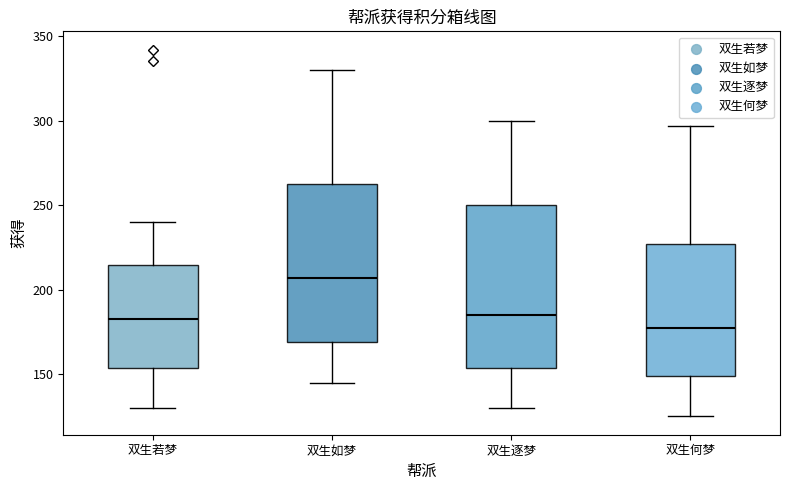

Reading left to right, transcribe this box plot: for each box, give where its median line is, the range the box spans, and where its two whiskers end, as read against the y-axis. The values are not printed on the chart, so give them approximately, as read against the axis.

双生若梦: median 185, box 155 to 215, whiskers 130 to 240
双生如梦: median 205, box 170 to 260, whiskers 145 to 330
双生逐梦: median 185, box 155 to 250, whiskers 130 to 300
双生何梦: median 180, box 150 to 225, whiskers 125 to 295